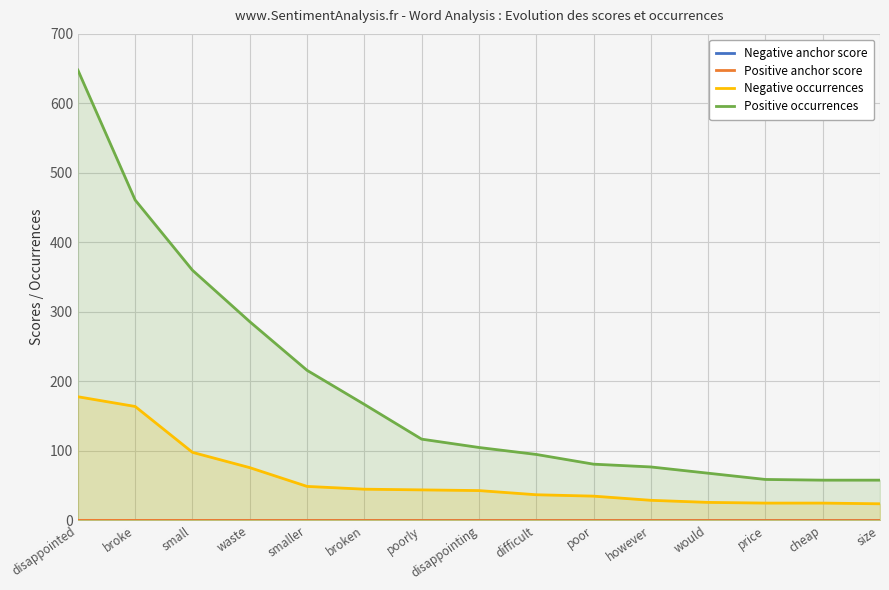

How many data points does each series have?

15